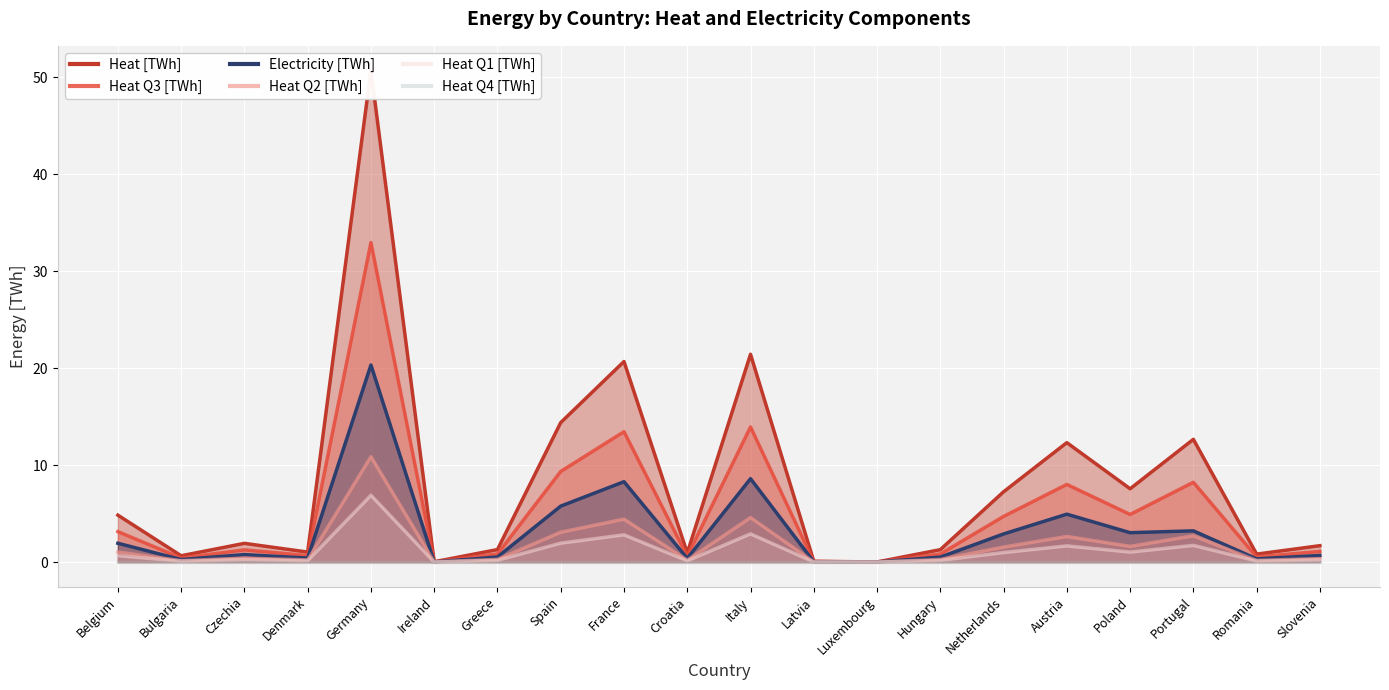

Where is the first local minimum for Heat Q1 [TWh]?

Bulgaria